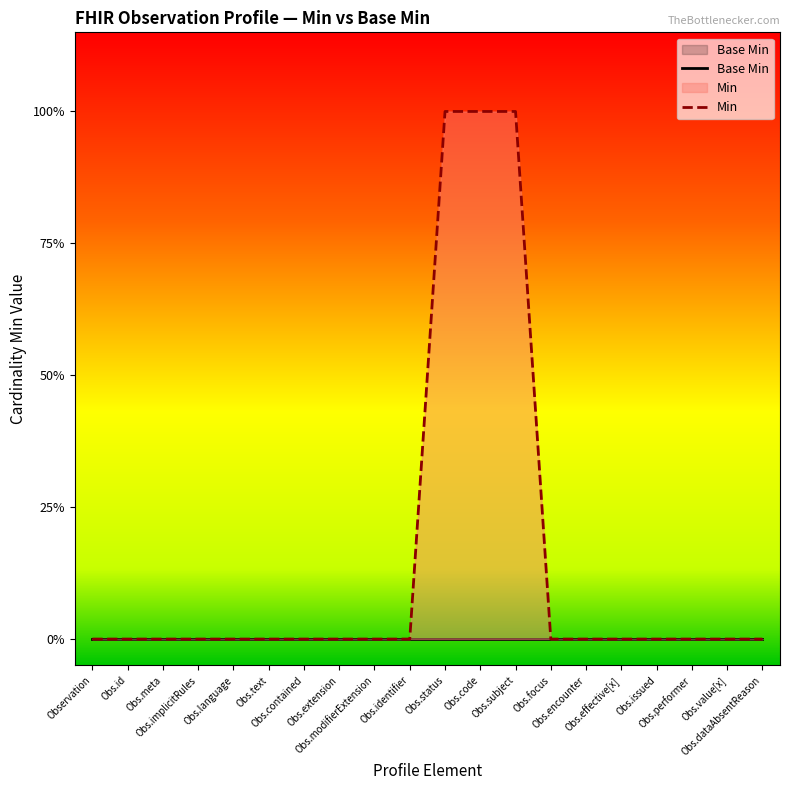

Count the number of data series in this chart.

2